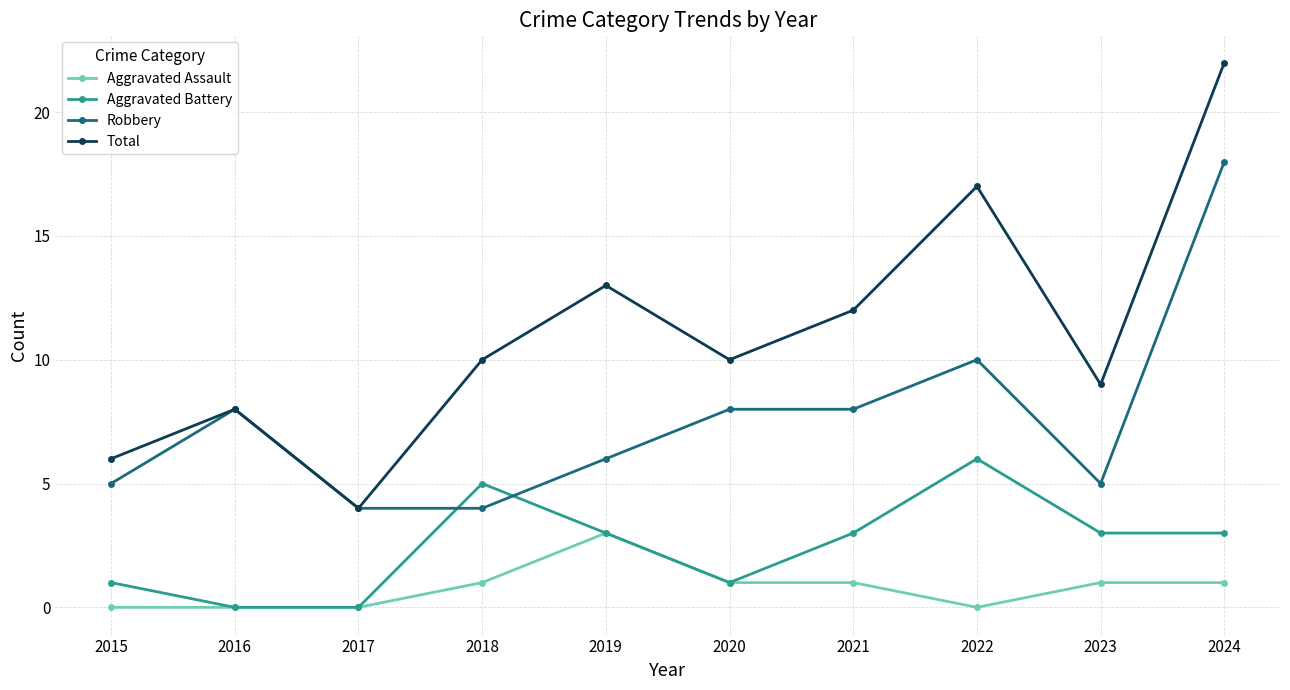

How many lines are shown in the chart?

4